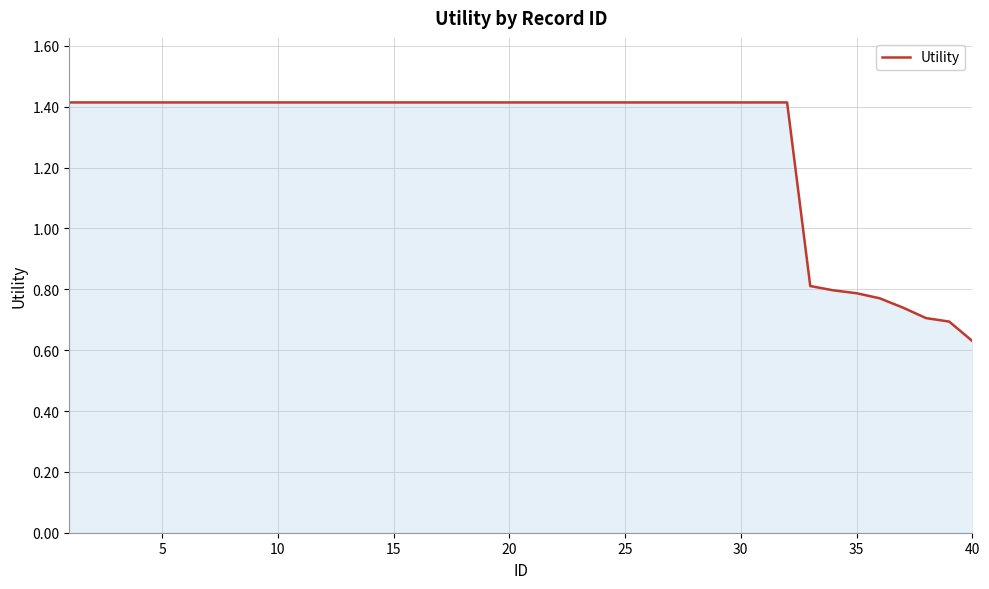

What is the greatest value displayed?

1.4